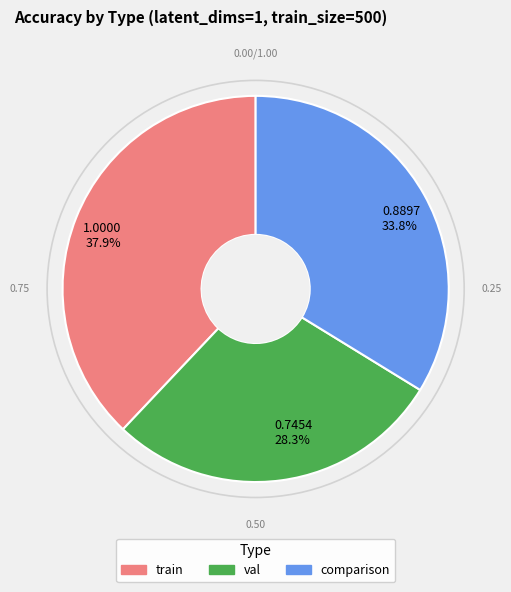

Which has a higher value, 1.0000 37.9% or 0.8897 33.8%?

1.0000 37.9%